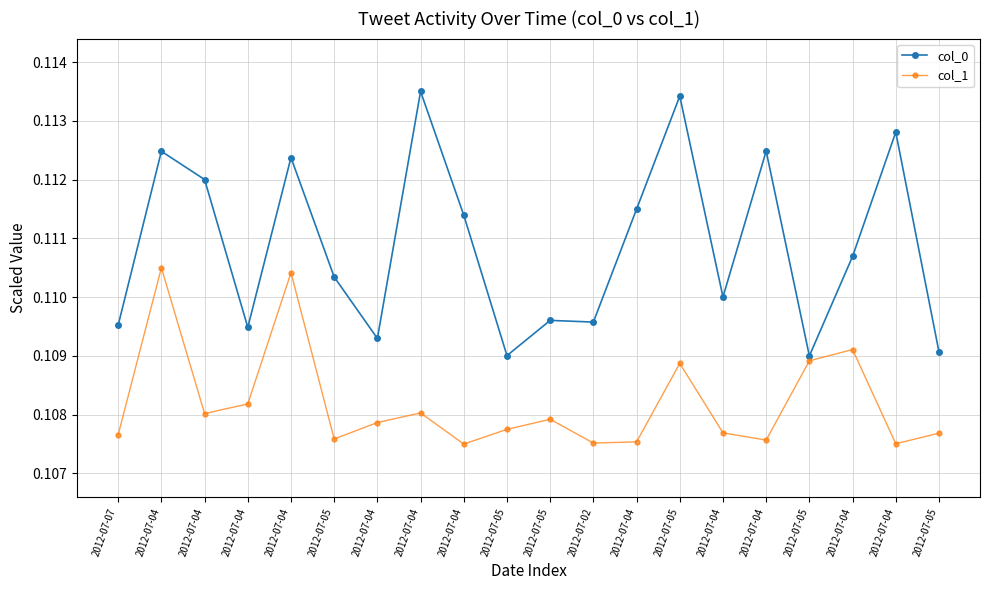

What are all the series names shown in the legend?

col_0, col_1